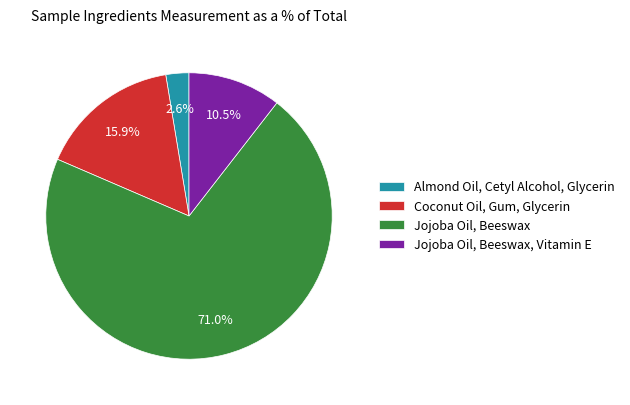

Which slice is the largest?

Jojoba Oil, Beeswax